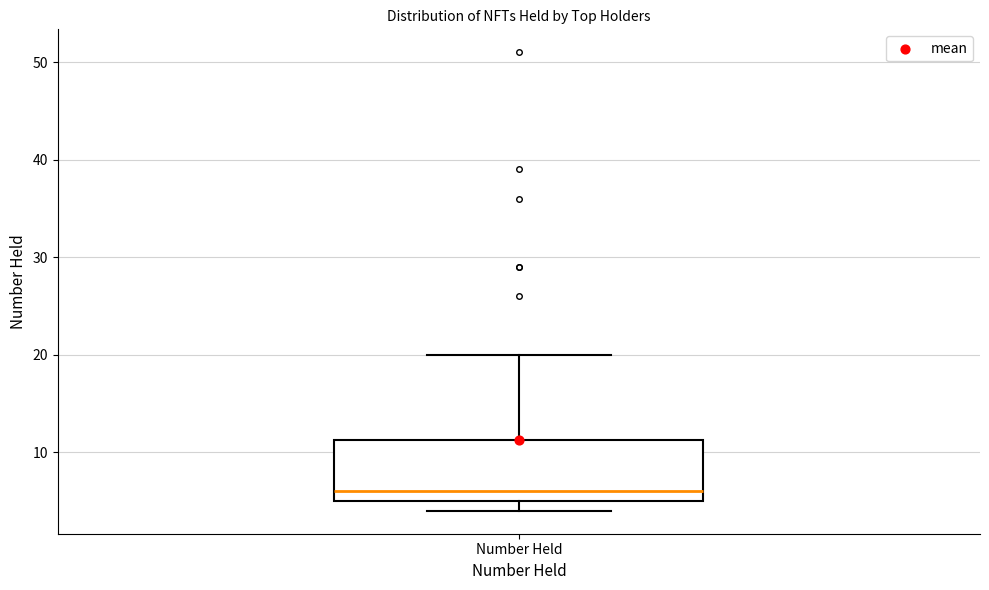

Transcribe this box plot: give where the median line is, the range the box spans, and where the two whiskers end, as read against the y-axis. The values are not printed on the chart, so give them approximately, as read against the axis.

median 6, box 5 to 11, whiskers 4 to 20